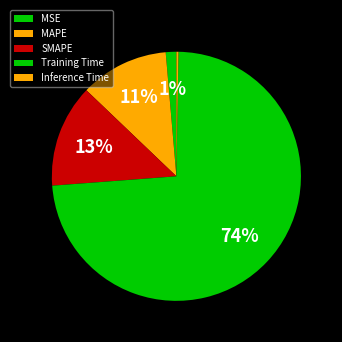

Is it true that MAPE is 23% of the pie?

False